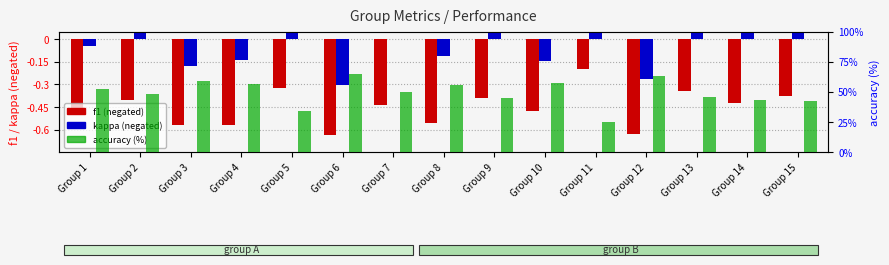

Rank the series at Group 14 from highest to lowest value.

accuracy (%), kappa (negated), f1 (negated)